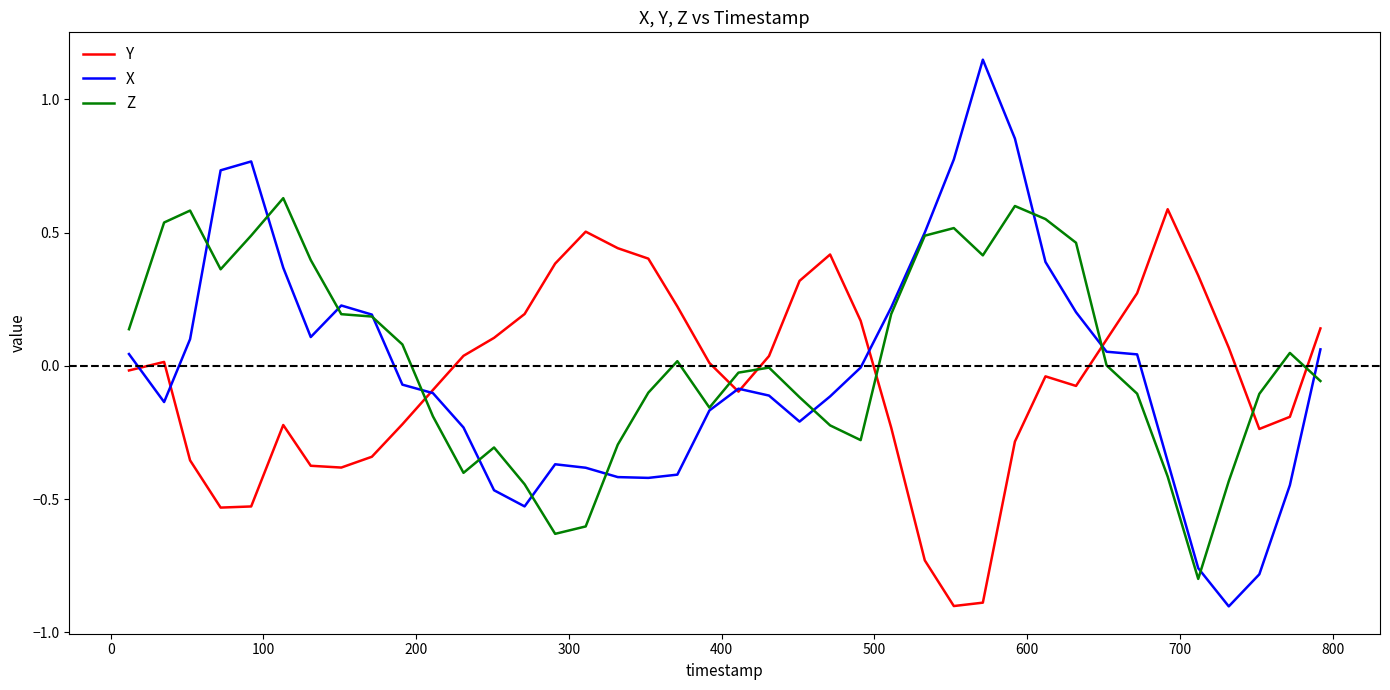

Count the number of categories in the chart.

40